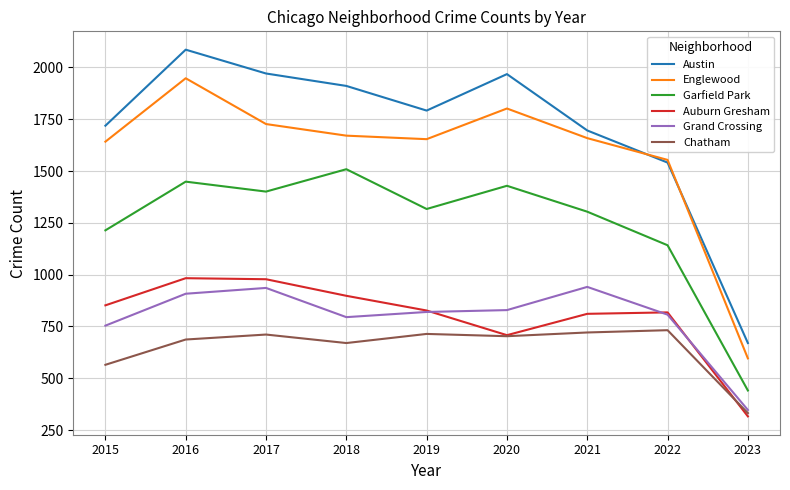

What is the difference between the Garfield Park values at 2018 and 2022?

367